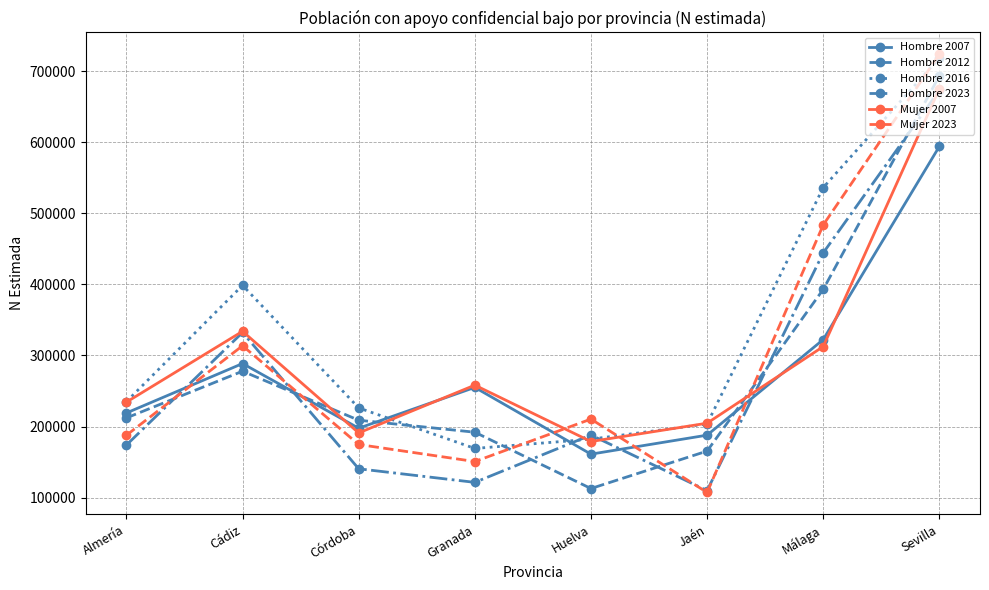

What is the maximum value shown in the chart?

723471